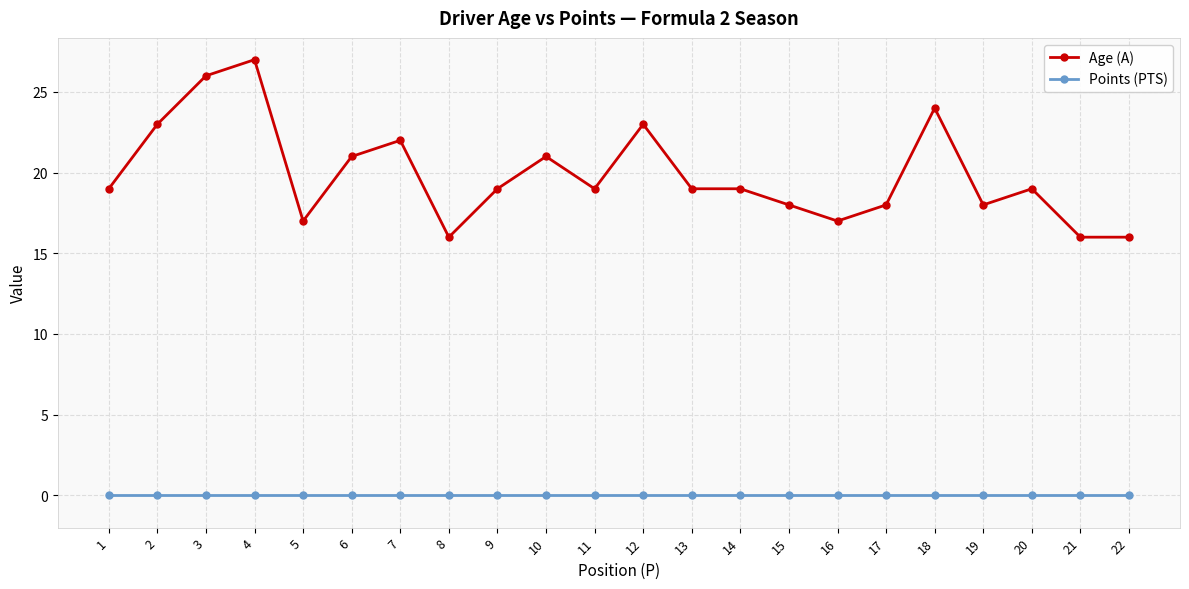

At which category does Age (A) reach its first local peak?

4